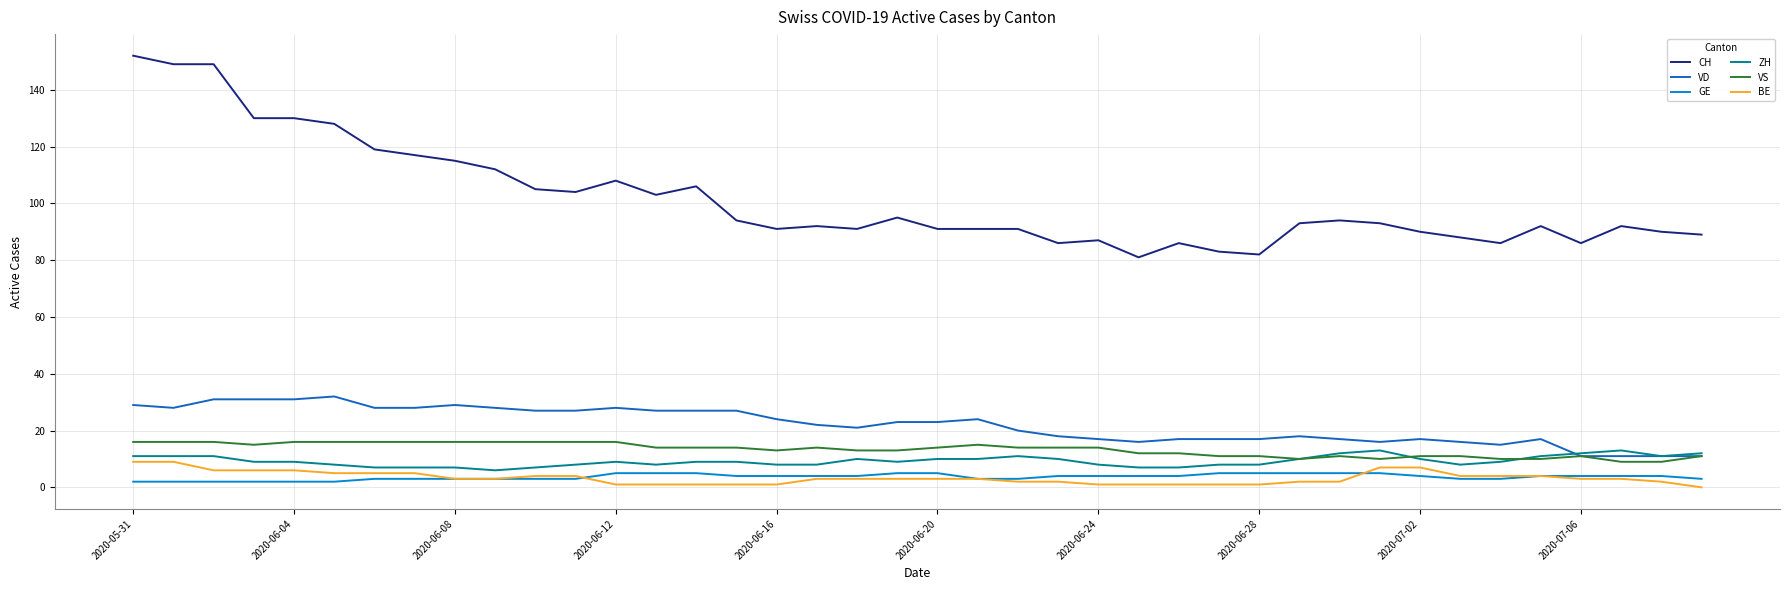

Which series has the largest range (max minus min)?

CH